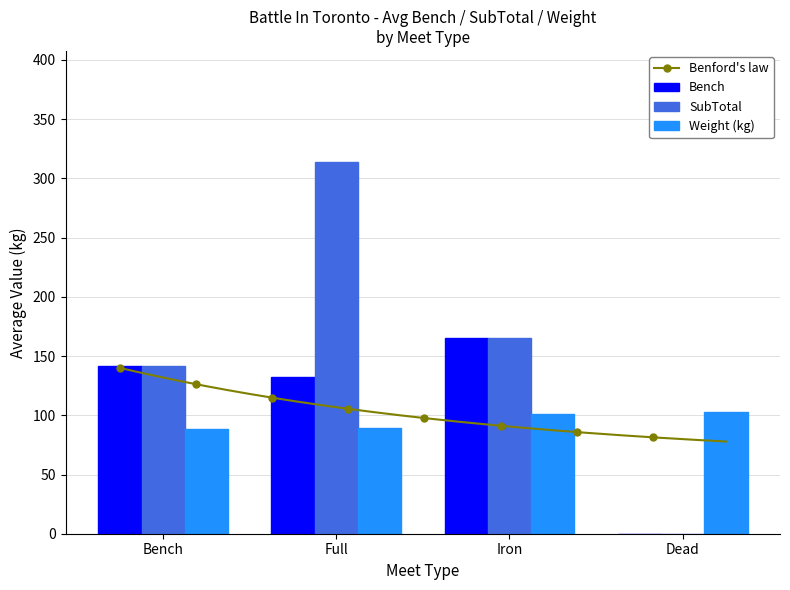

What is the label of the 5th bar from the left?

Full